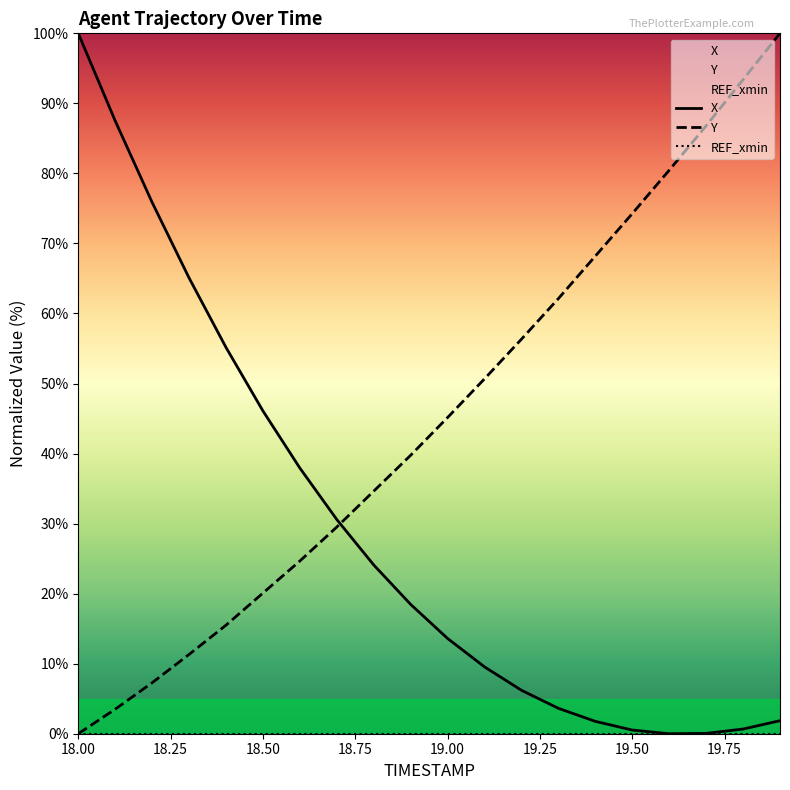

What is the maximum value for X?

100.0